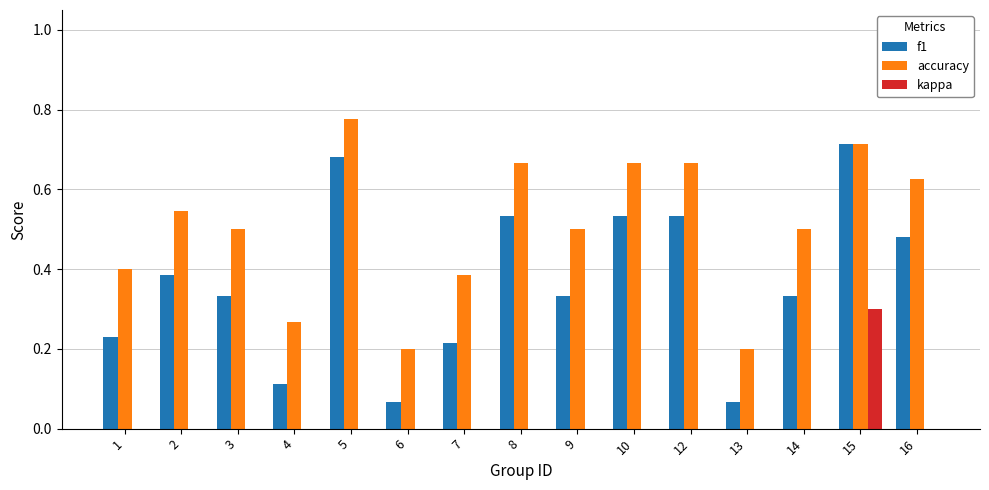

Which category has the highest value in the f1 series?

15